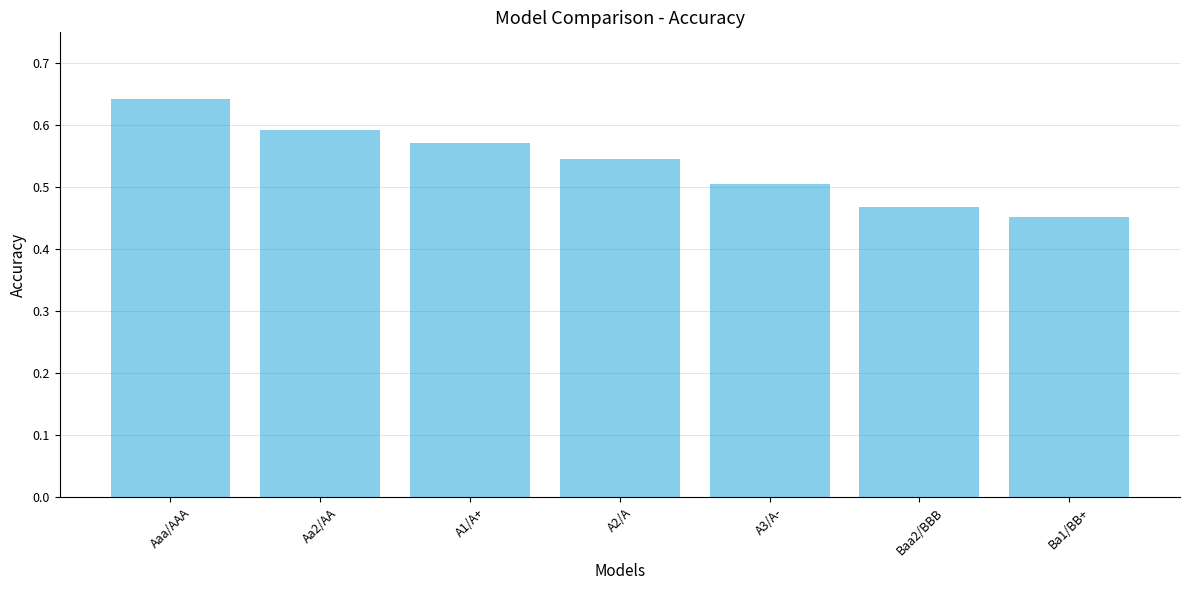

Which category has the lowest value across all series?

Ba1/BB+